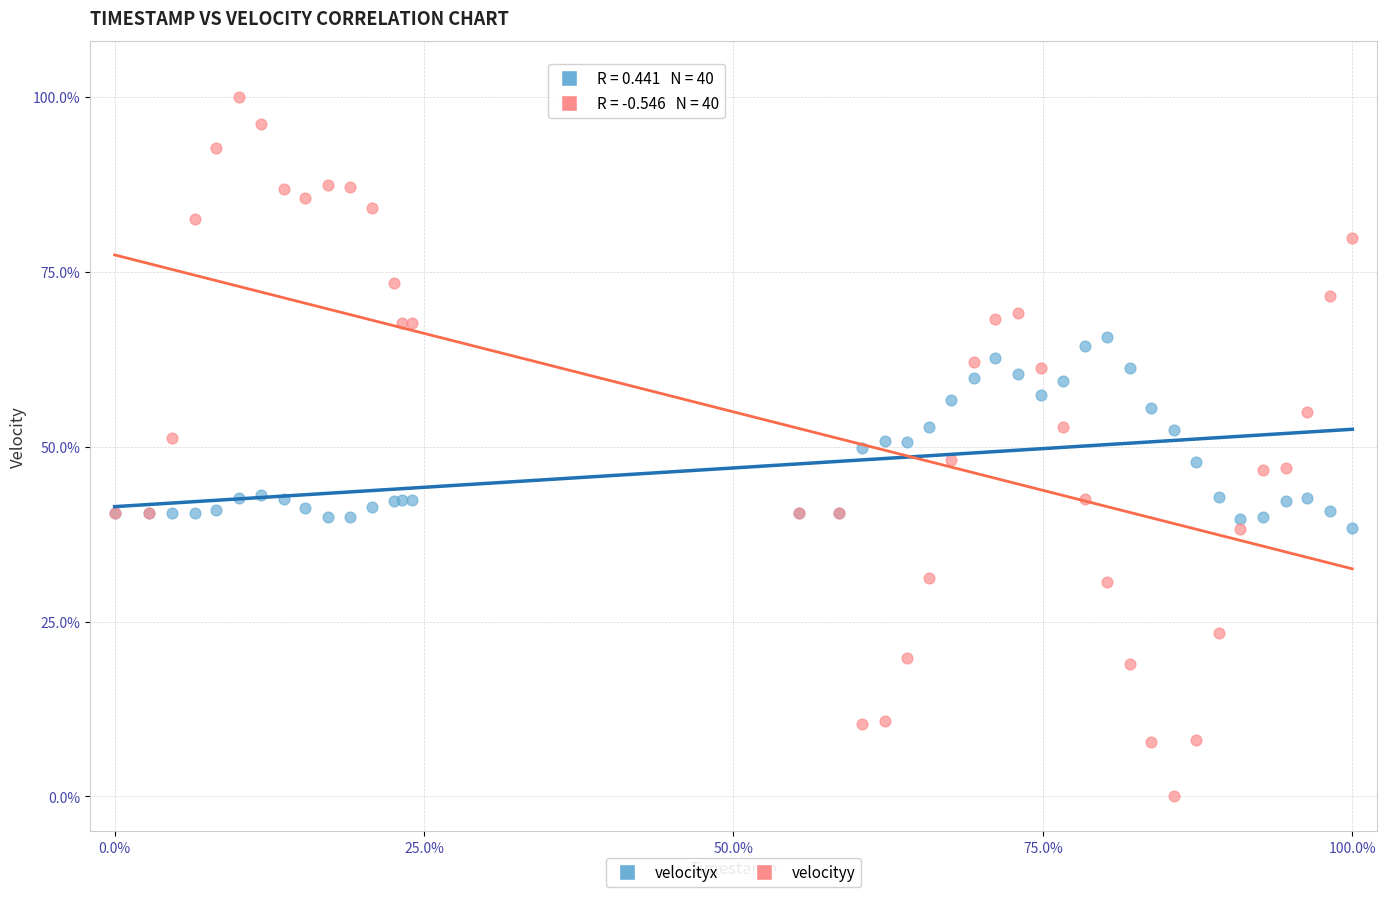

Which series reaches the maximum Y coordinate?

velocityy